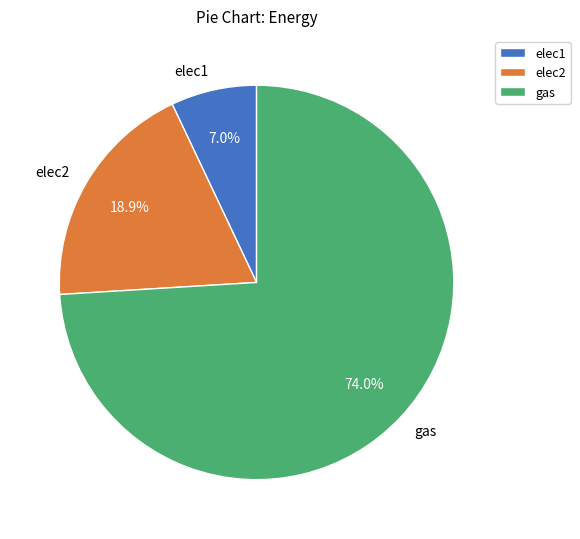

How many slices are in this pie chart?

3